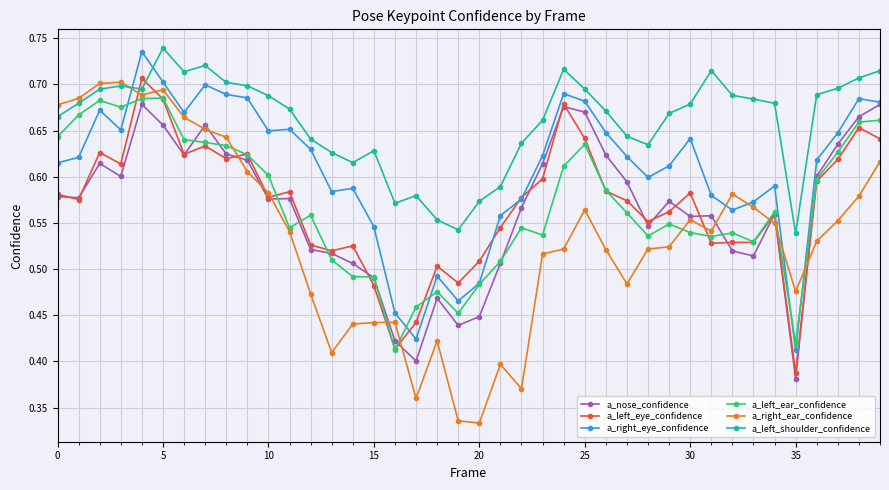

Which series has the largest range (max minus min)?

a_right_ear_confidence